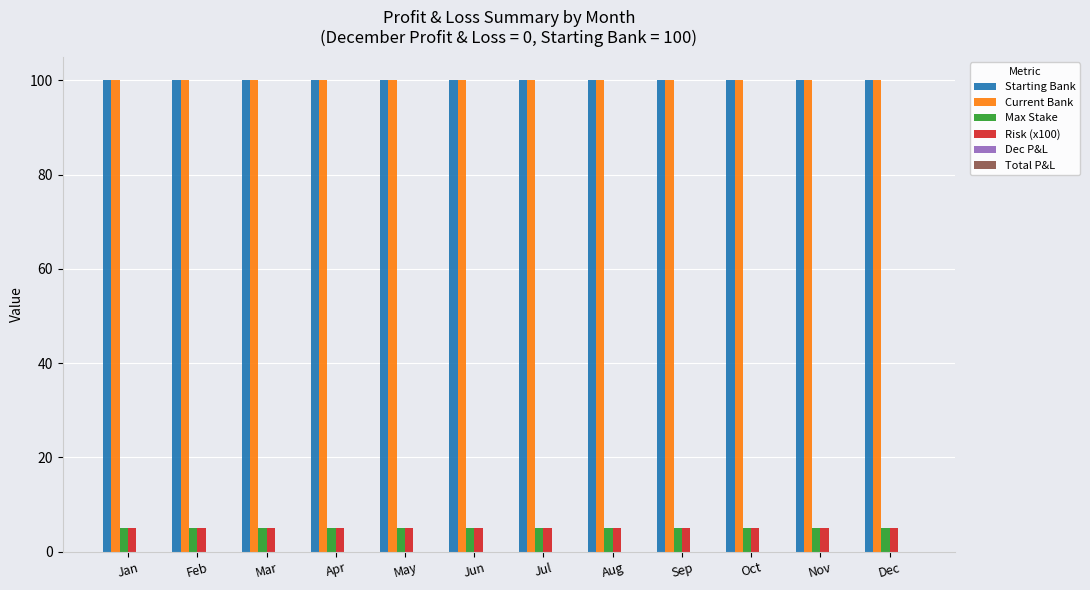

What is the minimum value shown in the chart?

5